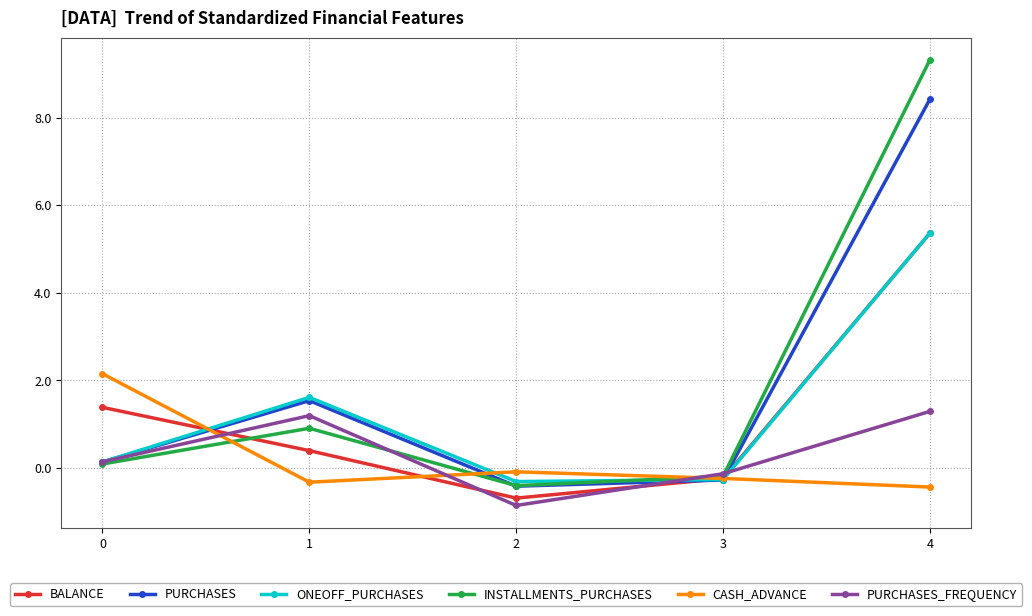

List the labels in order of PURCHASES_FREQUENCY value, smallest first.

2, 3, 0, 1, 4